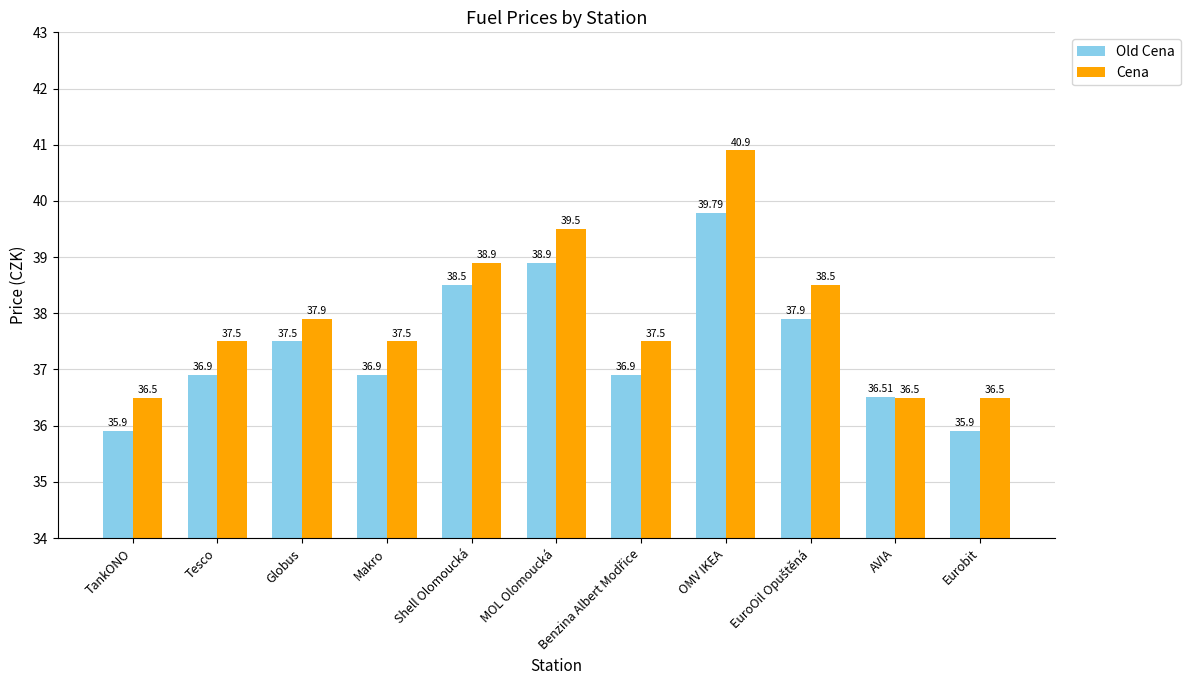

Which series has the largest range (max minus min)?

Cena